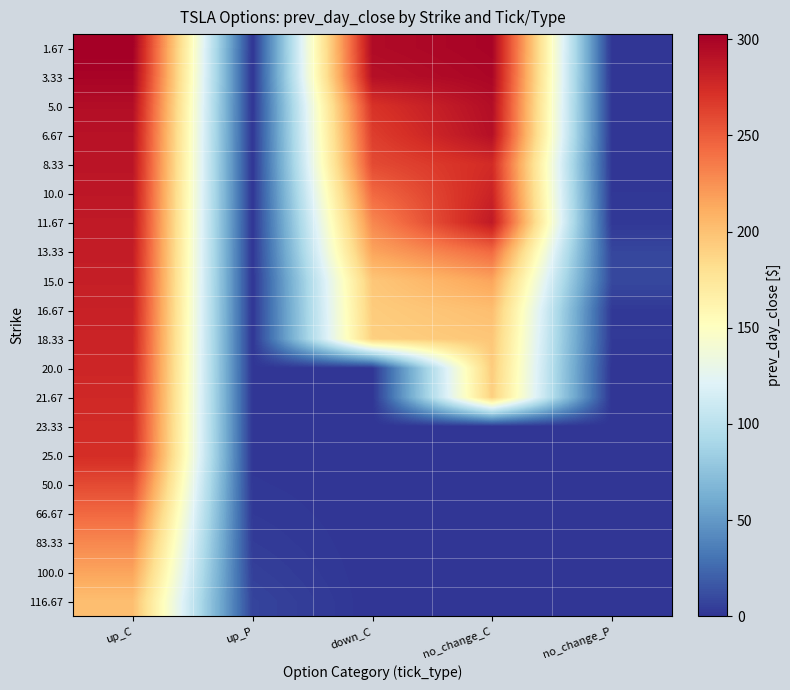

Reading left to right, what are all the values shown in this chart?

1.67: up_C=302.7	up_P=0.0	down_C=295.1	no_change_C=299.7	no_change_P=0.1
3.33: up_C=299.7	up_P=0.0	down_C=292.0	no_change_C=298.2	no_change_P=0.1
5.0: up_C=293.6	up_P=0.2	down_C=271.0	no_change_C=293.6	no_change_P=0.4
6.67: up_C=290.5	up_P=0.5	down_C=265.0	no_change_C=292.0	no_change_P=0.5
8.33: up_C=288.9	up_P=0.3	down_C=258.6	no_change_C=275.2	no_change_P=0.7
10.0: up_C=287.4	up_P=0.3	down_C=243.7	no_change_C=279.8	no_change_P=1.2
11.67: up_C=285.9	up_P=0.3	down_C=229.1	no_change_C=285.9	no_change_P=1.8
13.33: up_C=284.4	up_P=0.4	down_C=215.7	no_change_C=243.7	no_change_P=8.4
15.0: up_C=282.8	up_P=0.4	down_C=196.5	no_change_C=215.7	no_change_P=9.5
16.67: up_C=281.3	up_P=0.5	down_C=193.5	no_change_C=201.6	no_change_P=2.3
18.33: up_C=279.8	up_P=0.5	down_C=191.2	no_change_C=196.5	no_change_P=2.4
20.0: up_C=278.3	up_P=0.6	down_C=0.0	no_change_C=193.5	no_change_P=0.0
21.67: up_C=276.7	up_P=0.6	down_C=0.0	no_change_C=191.2	no_change_P=0.0
23.33: up_C=275.2	up_P=0.7	down_C=0.0	no_change_C=0.0	no_change_P=0.0
25.0: up_C=273.7	up_P=0.7	down_C=0.0	no_change_C=0.0	no_change_P=0.0
50.0: up_C=258.6	up_P=1.4	down_C=0.0	no_change_C=0.0	no_change_P=0.0
66.67: up_C=243.7	up_P=2.4	down_C=0.0	no_change_C=0.0	no_change_P=0.0
83.33: up_C=229.1	up_P=3.6	down_C=0.0	no_change_C=0.0	no_change_P=0.0
100.0: up_C=215.7	up_P=5.3	down_C=0.0	no_change_C=0.0	no_change_P=0.0
116.67: up_C=201.6	up_P=7.5	down_C=0.0	no_change_C=0.0	no_change_P=0.0